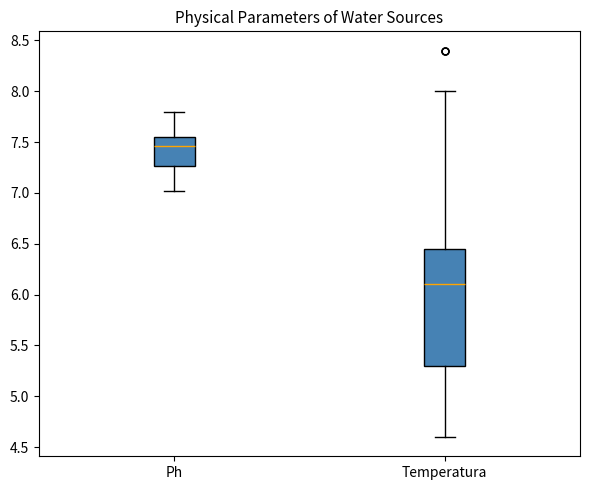

Reading left to right, read every box against the y-axis: the position of its median line, the range the box covers, and the ends of its whiskers. The values are not printed on the chart, so give them approximately, as read against the axis.

Ph: median 7.45, box 7.25 to 7.55, whiskers 7.00 to 7.80
Temperatura: median 6.10, box 5.30 to 6.45, whiskers 4.60 to 8.00